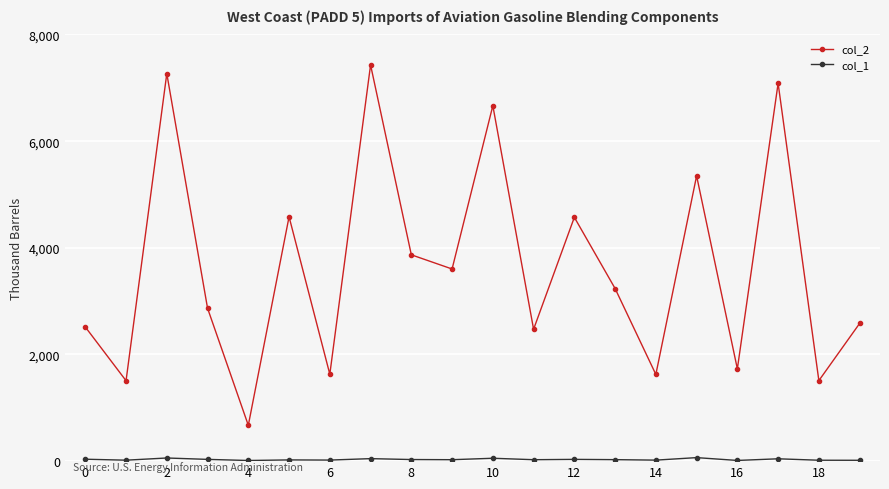

How many lines are shown in the chart?

2